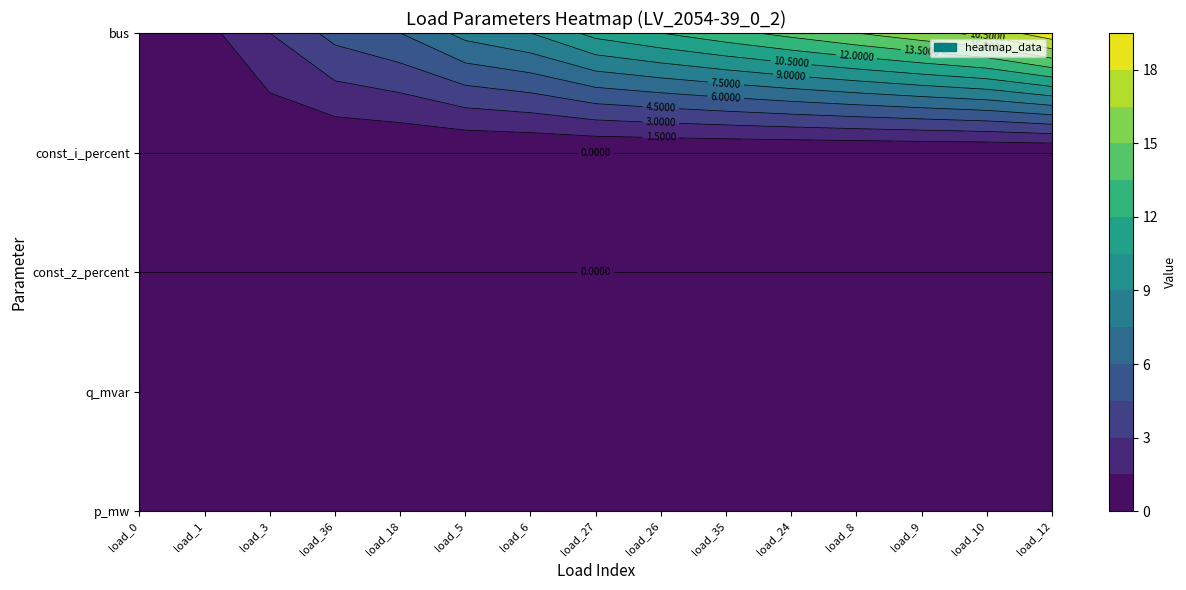

Between 4 and 0, which is larger?

4